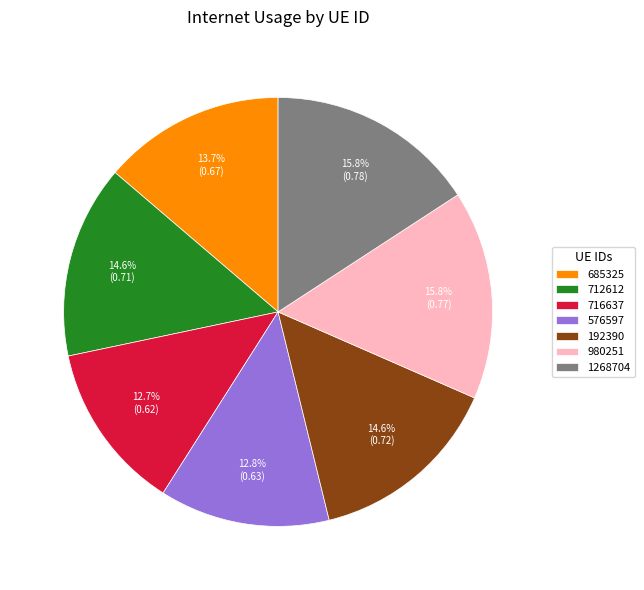

How many segments does this pie chart have?

7